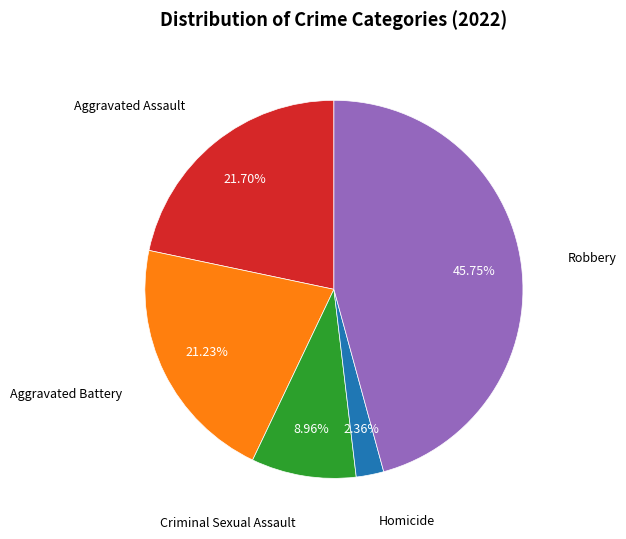

How many slices are in this pie chart?

5